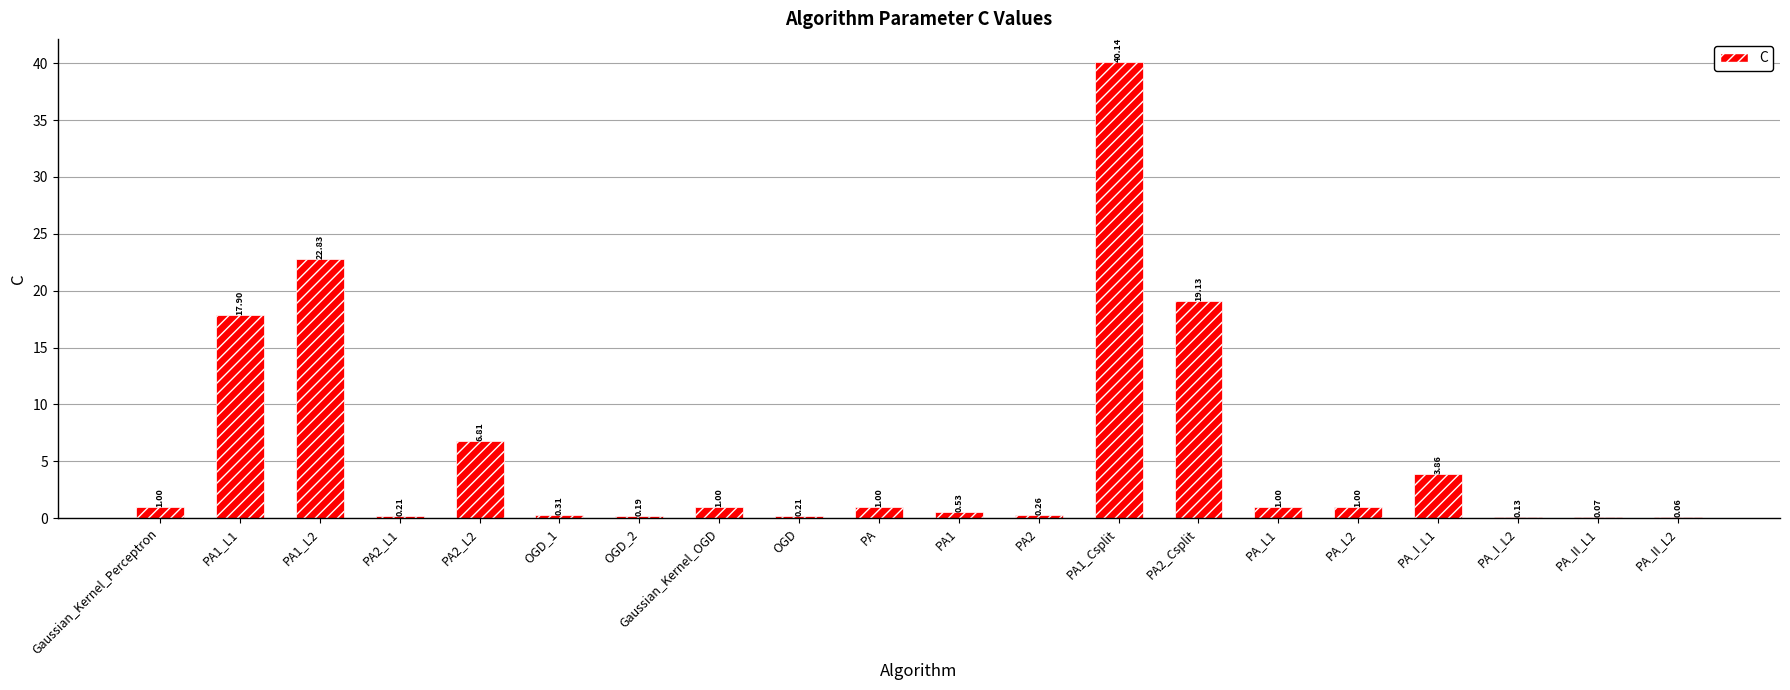

What is the sum of all values?

117.6